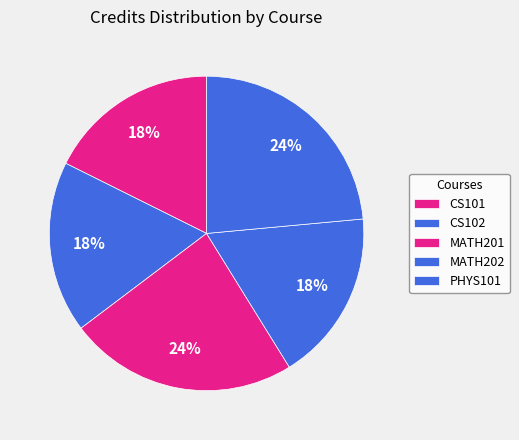

How many slices are in this pie chart?

5